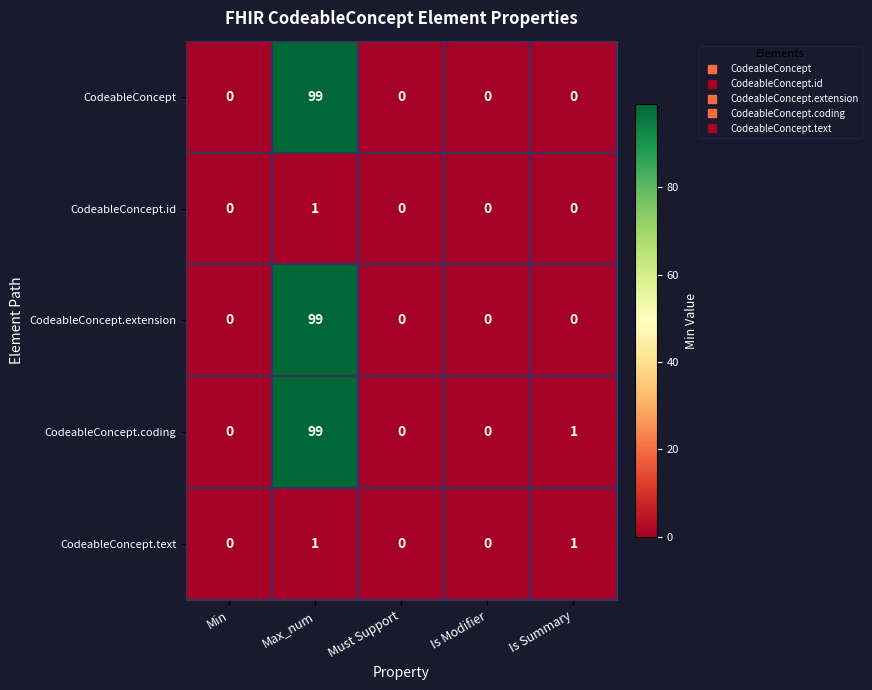

What is the maximum value shown in the chart?

99